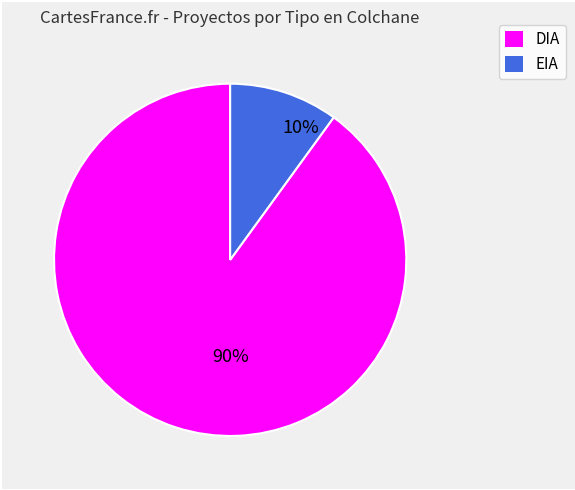

To the nearest percent, what is the combined percentage of EIA and DIA?

100%